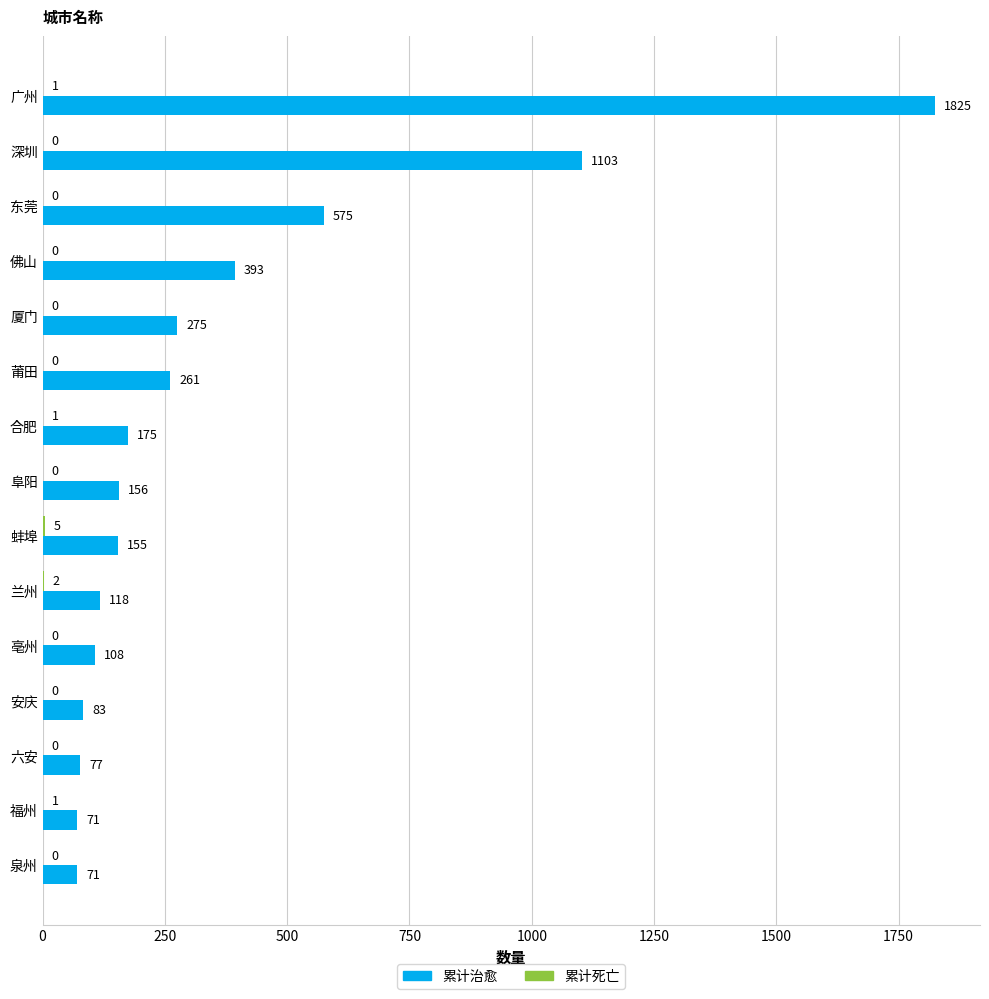

Where is 累计治愈 nearest to the value 948?

深圳